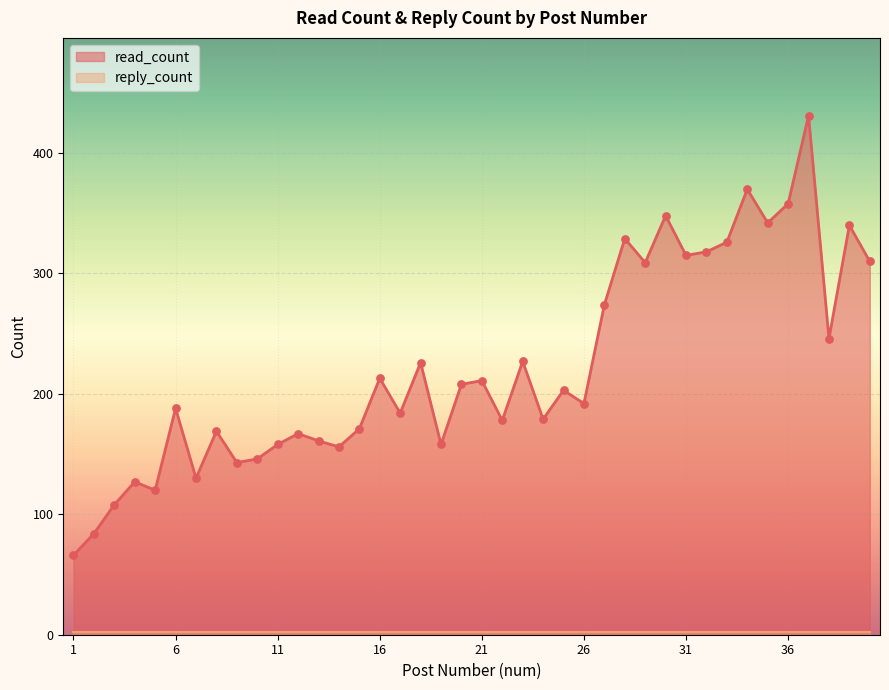

What is the ratio of the value at 3 to the value at 12?

0.6